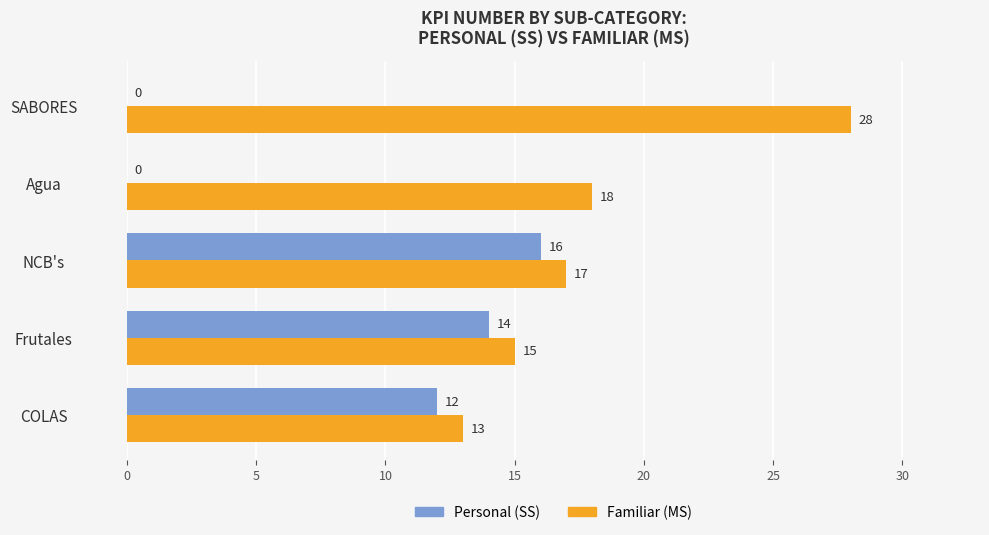

The Familiar (MS) series shows 13 at COLAS. True or false?

True